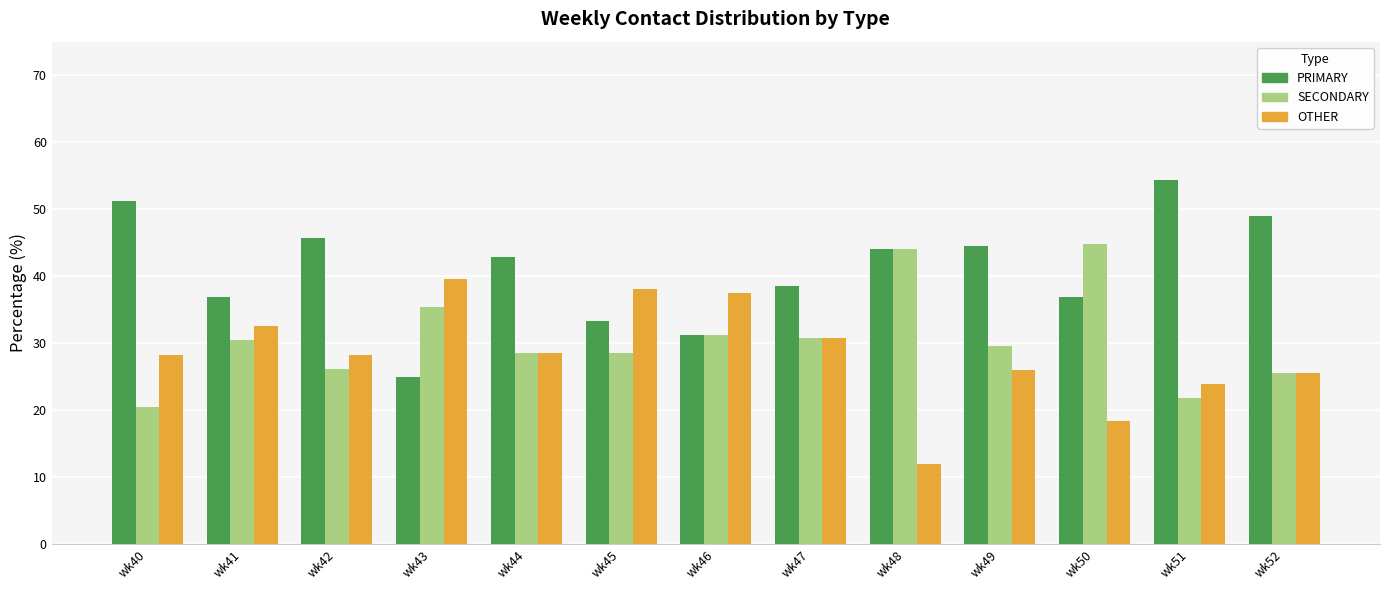

What is the difference between the PRIMARY values at wk49 and wk42?

1.2